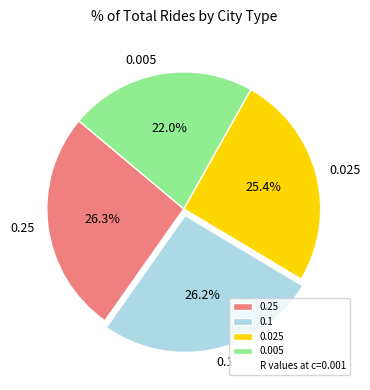

Is it true that 0.25 is 26% of the pie?

True